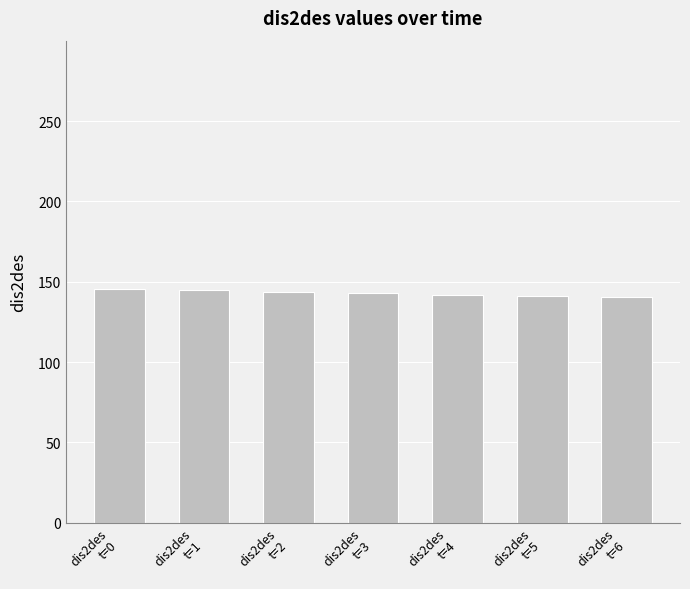

Read the value at dis2des
t=1.

144.6